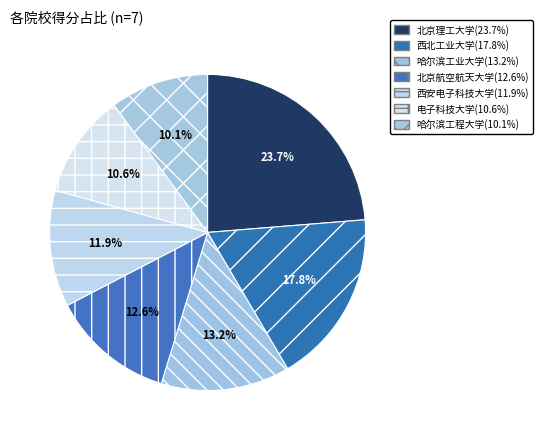

Is there a majority slice in this chart?

No